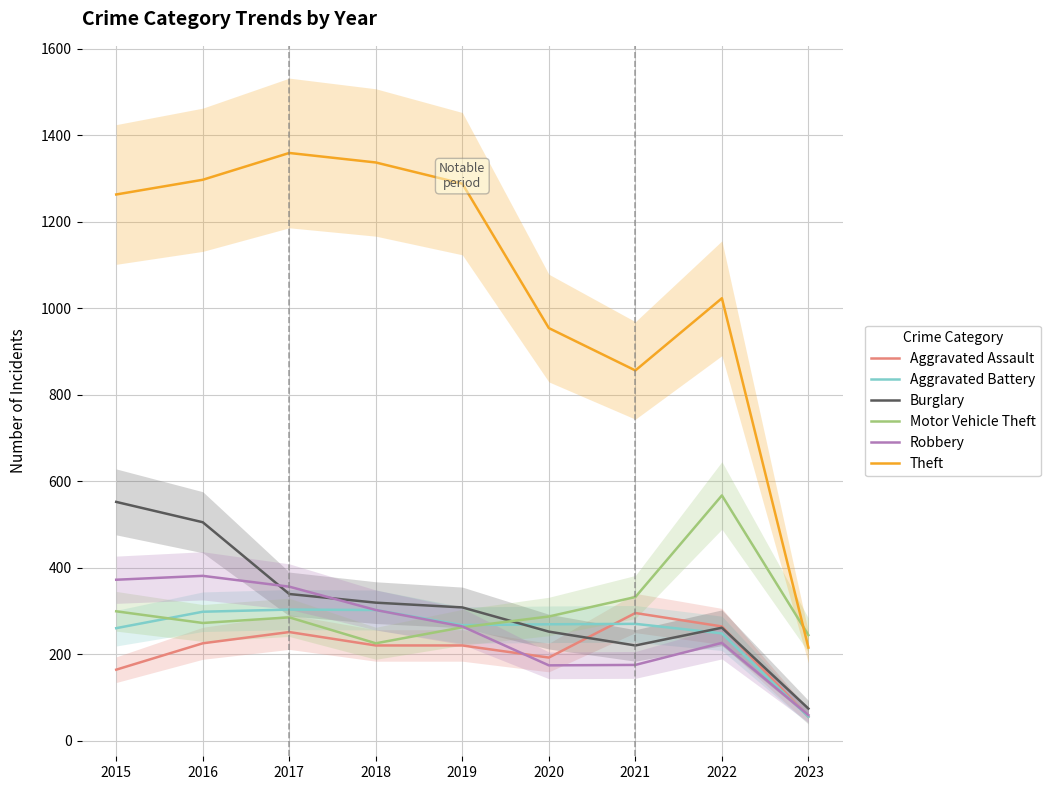

What is the difference between the maximum and second lowest values in the Burglary series?

332